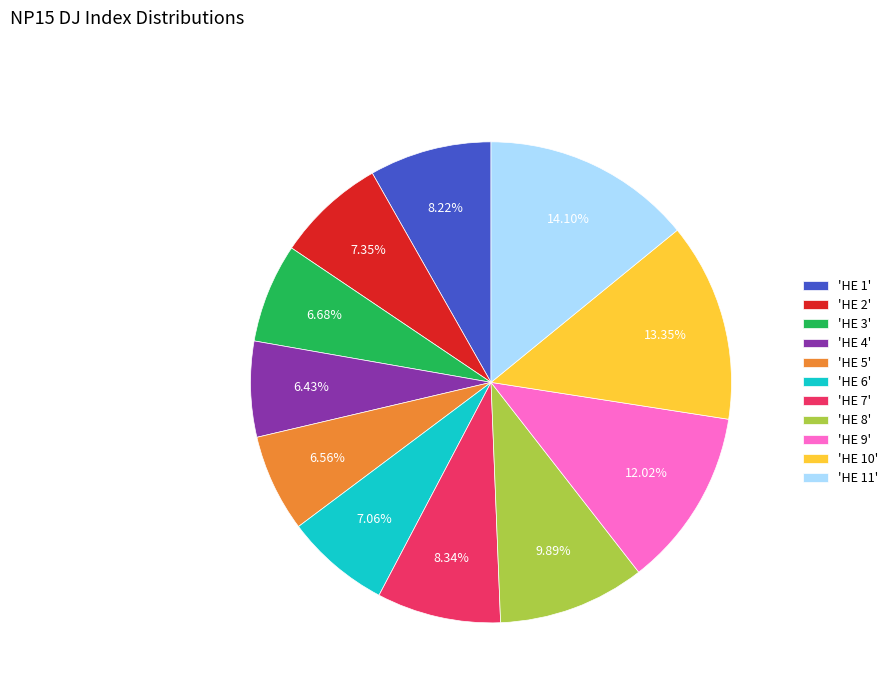

Which has a higher value, 'HE 9' or 'HE 8'?

'HE 9'